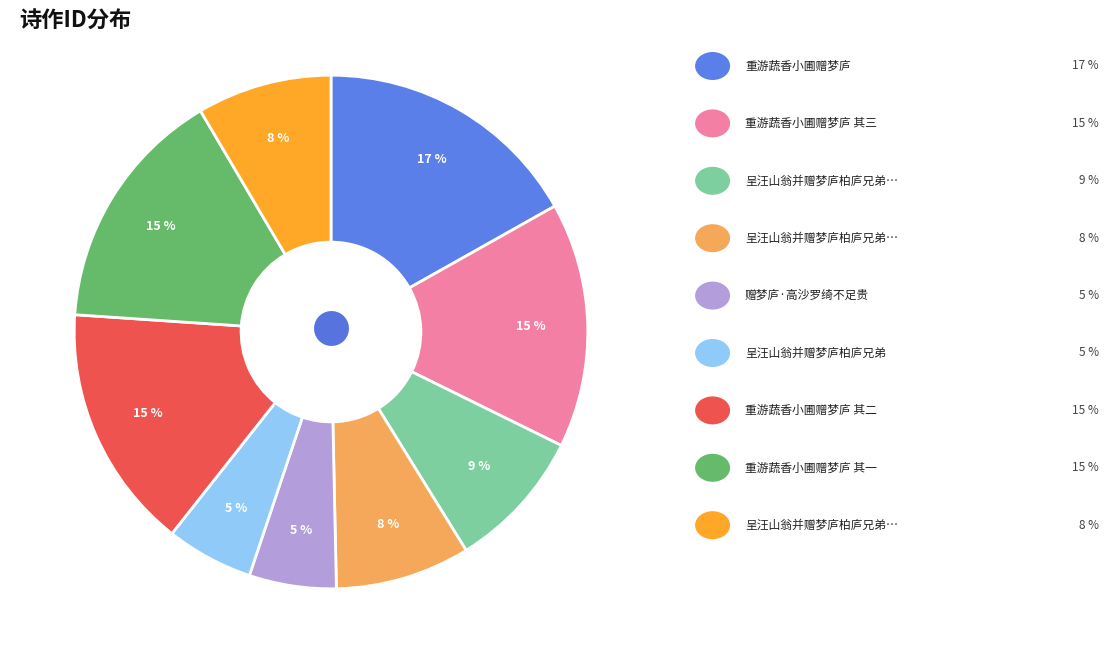

To the nearest percent, what is the average slice percentage?

11%